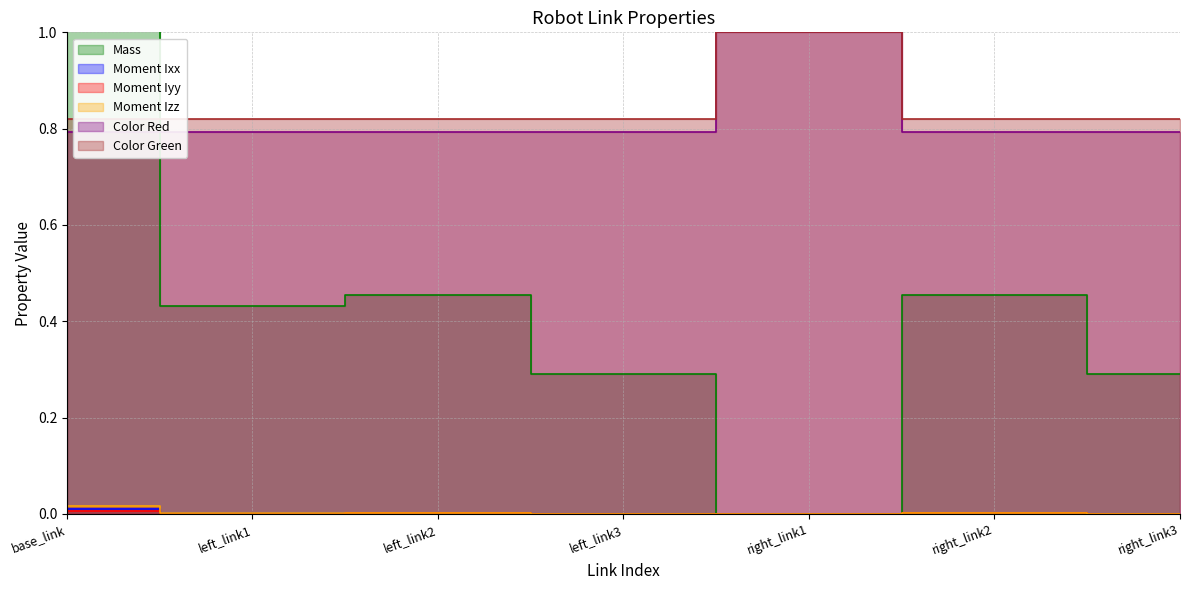

True or false: Color Red has a value of 0.4 at right_link3.

False